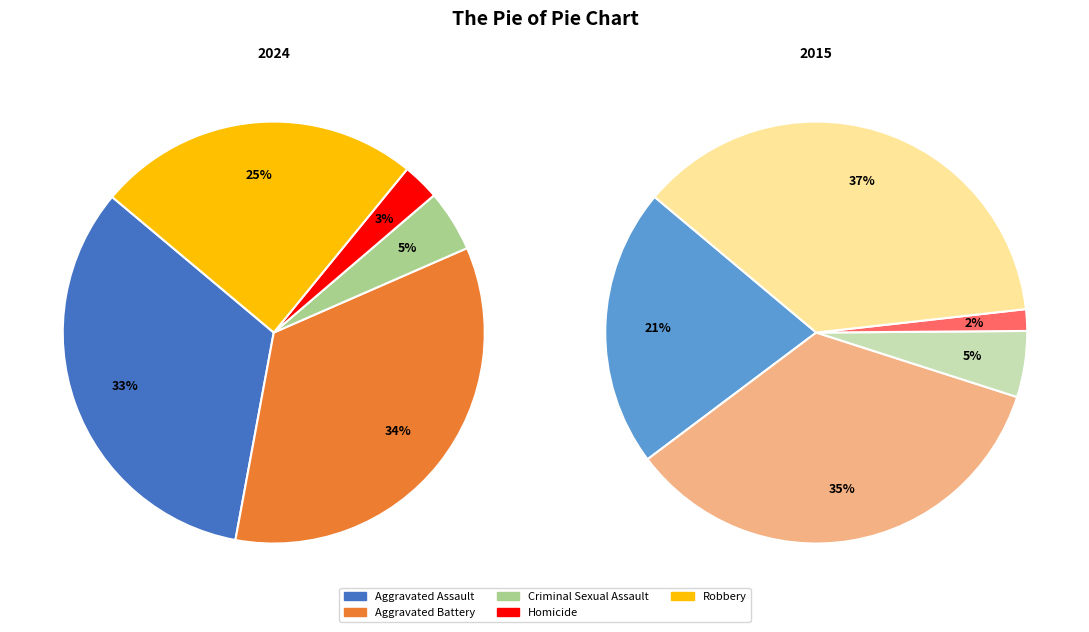

Is the sum of Criminal Sexual Assault and Homicide greater than half?

No